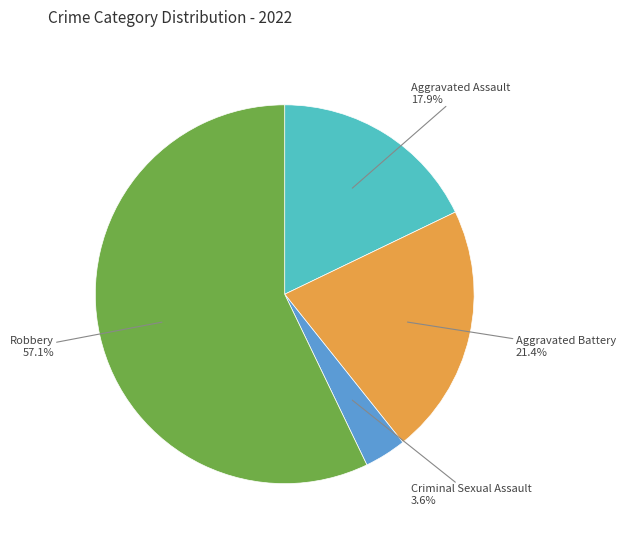

Is there a majority slice in this chart?

Yes